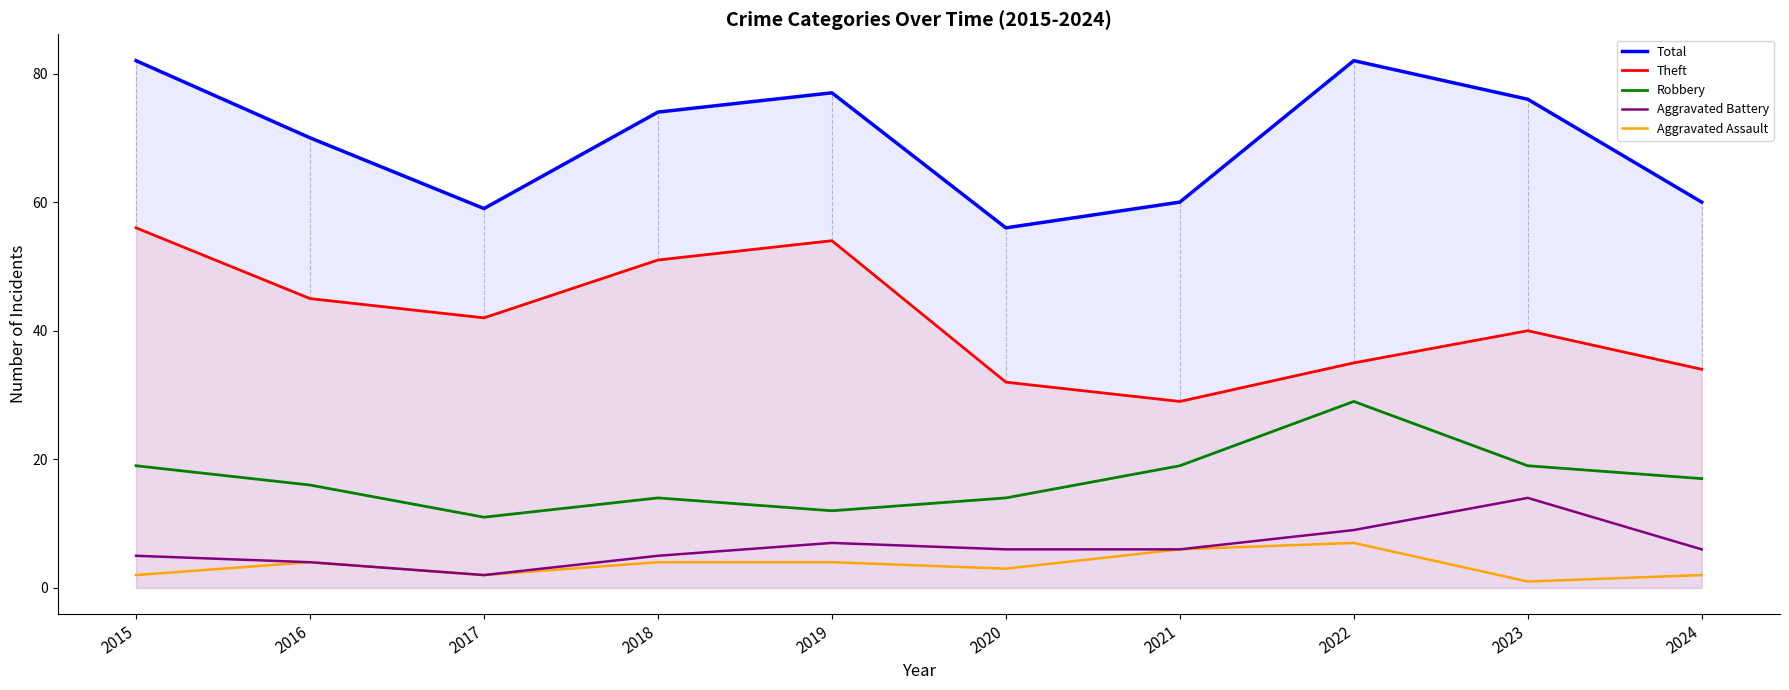

Where is the first local maximum for Theft?

2019